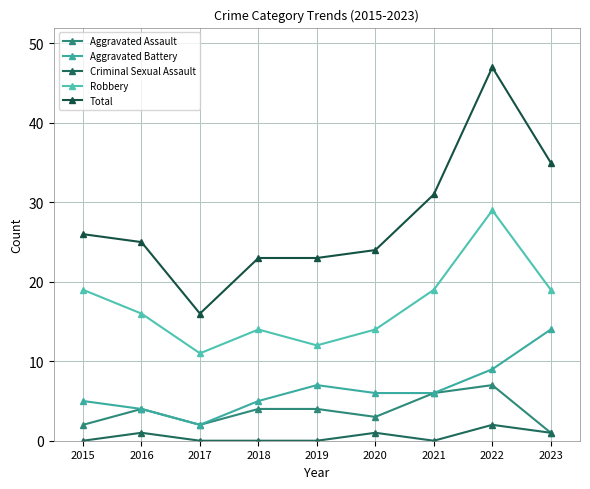

True or false: Total has a value of 23 at 2018.

True